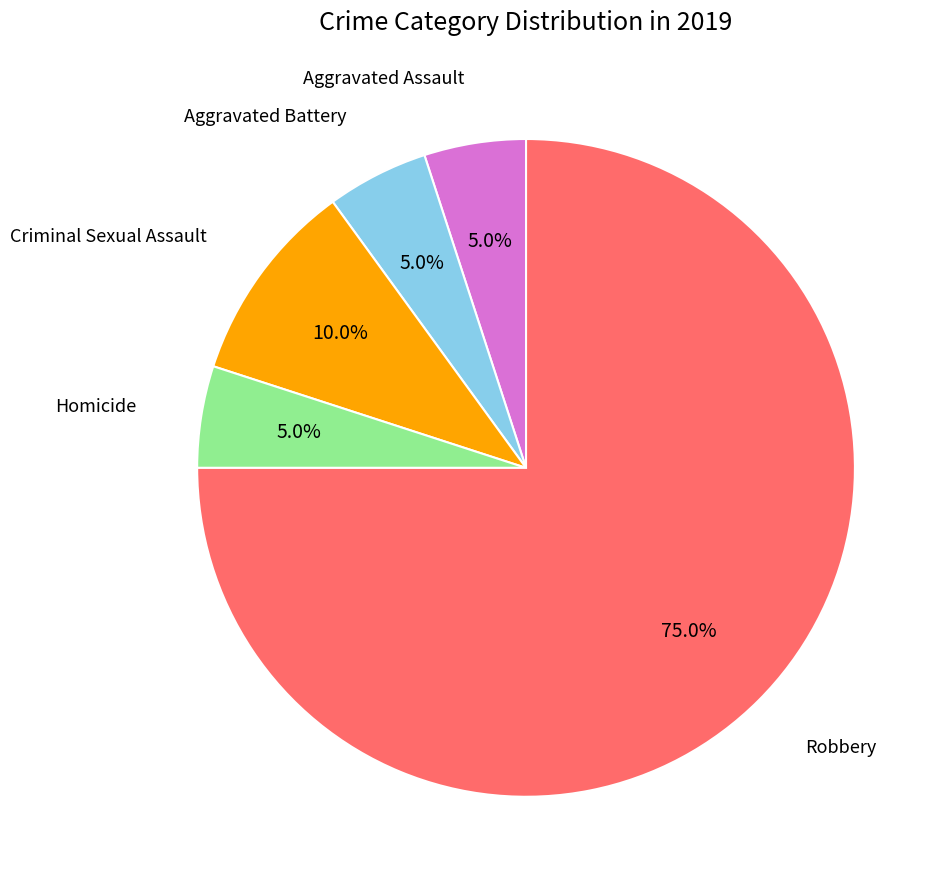

Is there a majority slice in this chart?

Yes